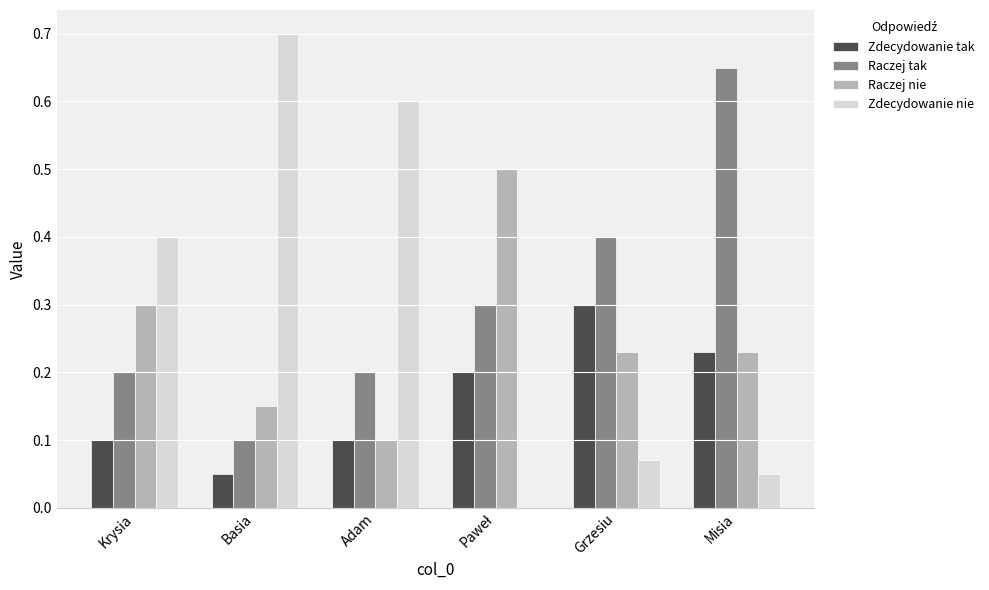

Which label corresponds to the largest value in the chart?

Basia